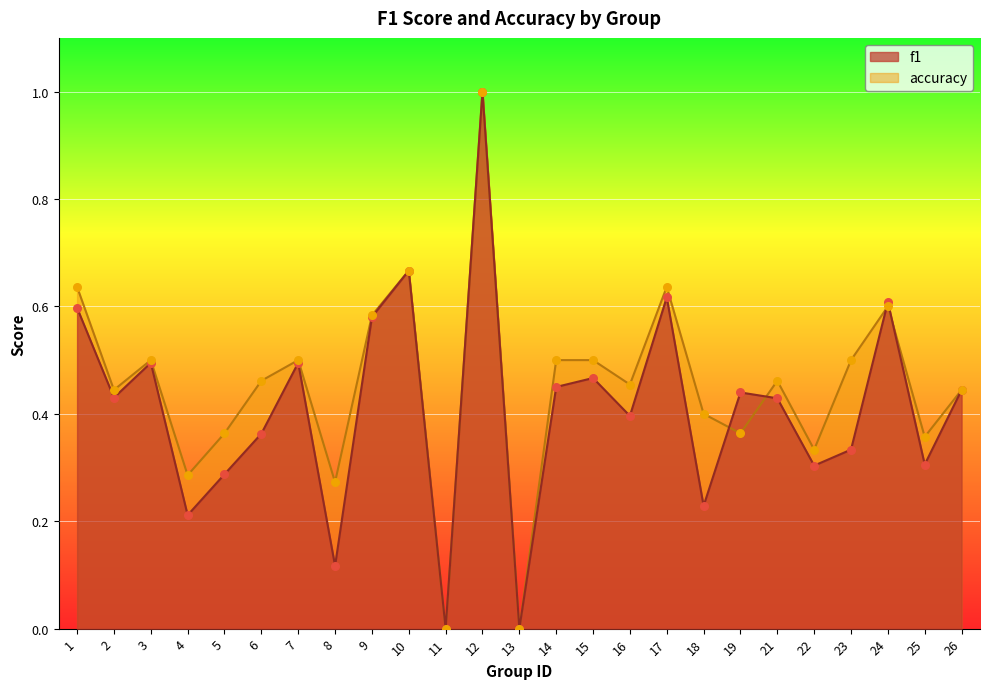

Which series contains the lowest Y value?

f1